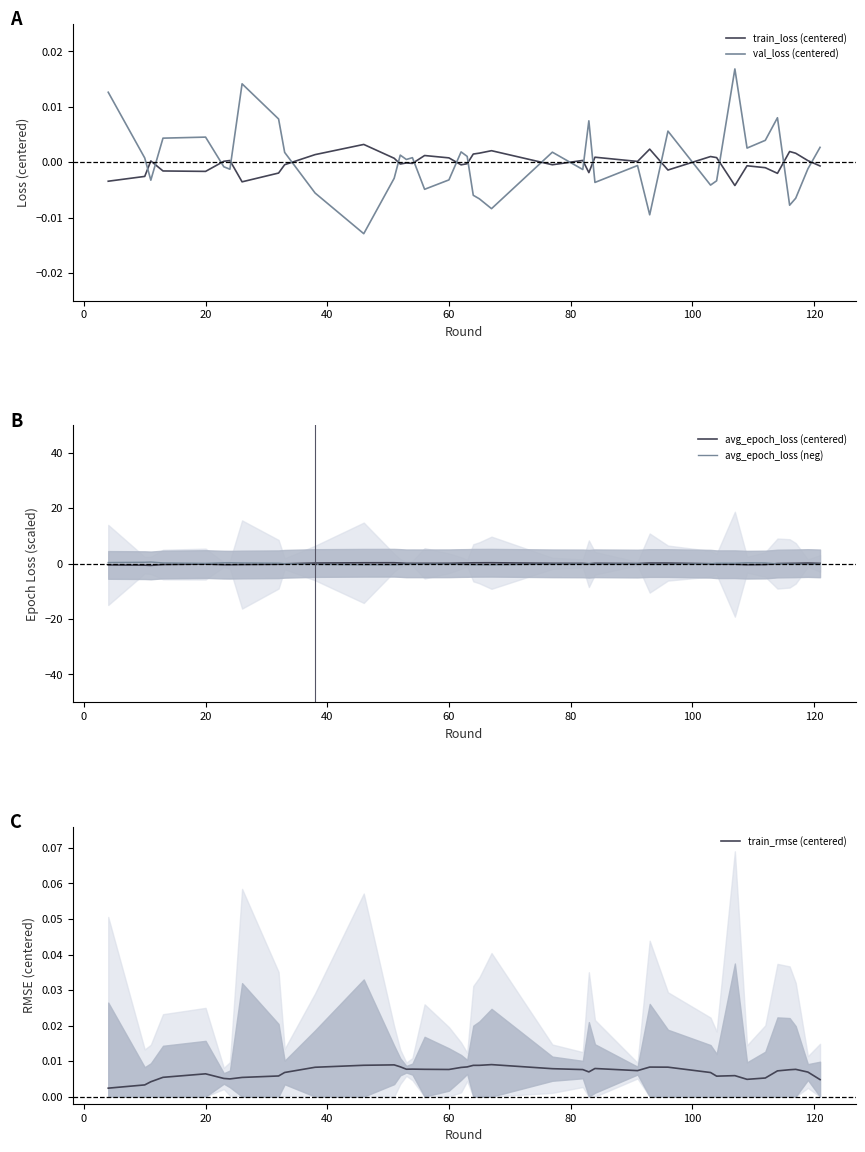

What are all the series names shown in the legend?

train_loss (centered), val_loss (centered), avg_epoch_loss (centered), avg_epoch_loss (neg), train_rmse (centered)